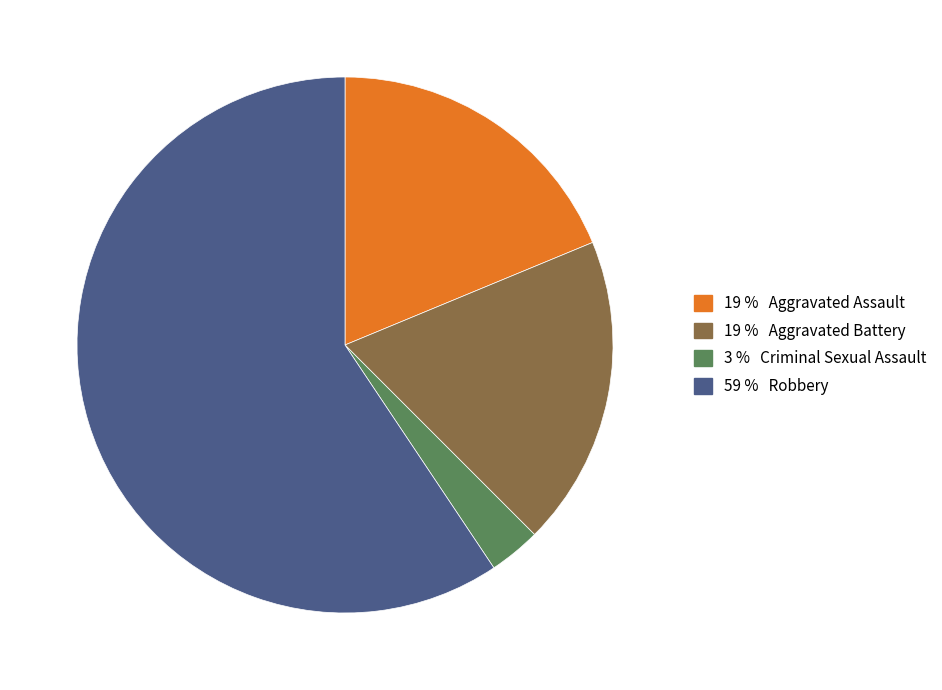

Is there a majority slice in this chart?

Yes